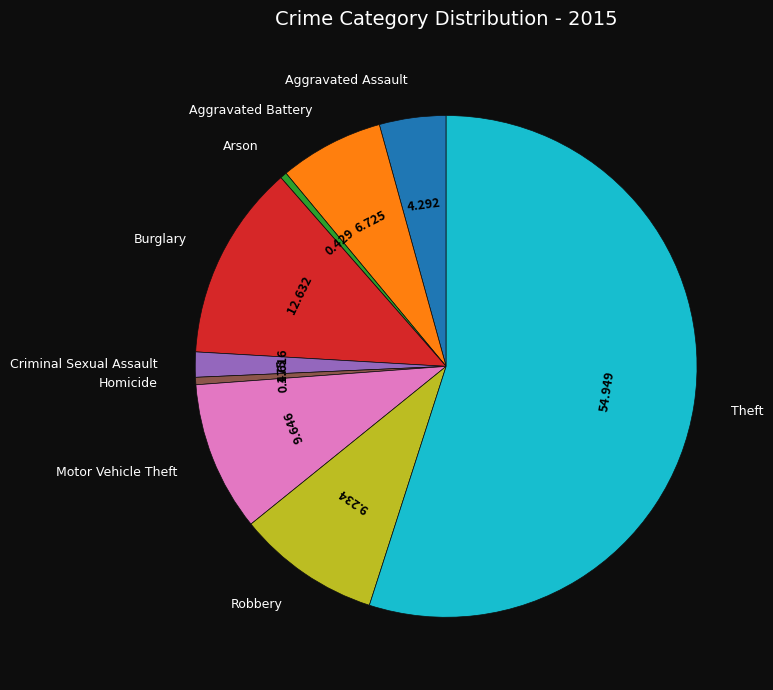

Which has a higher value, Theft or Aggravated Assault?

Theft